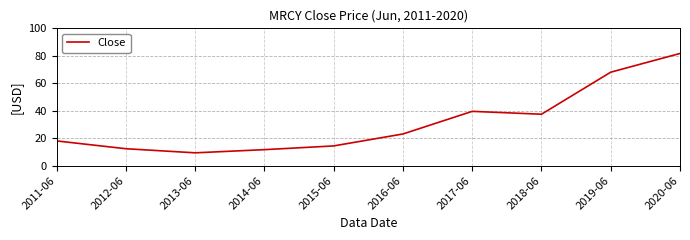

How many interior local peaks (higher than both neighbors) does the data have?

1